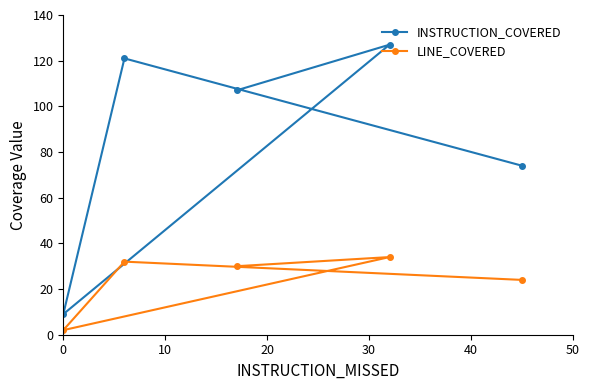

True or false: LINE_COVERED and INSTRUCTION_COVERED intersect in this chart.

False